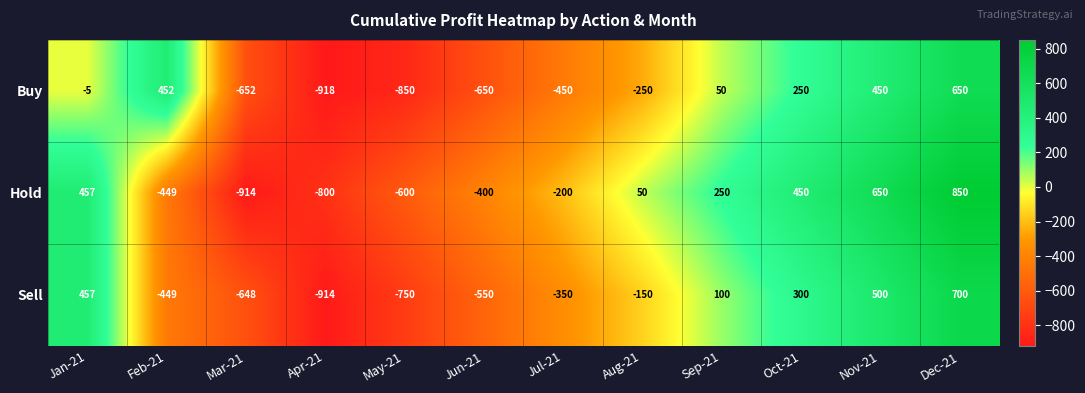

Is it true that Buy equals 1014 at Dec-21?

False